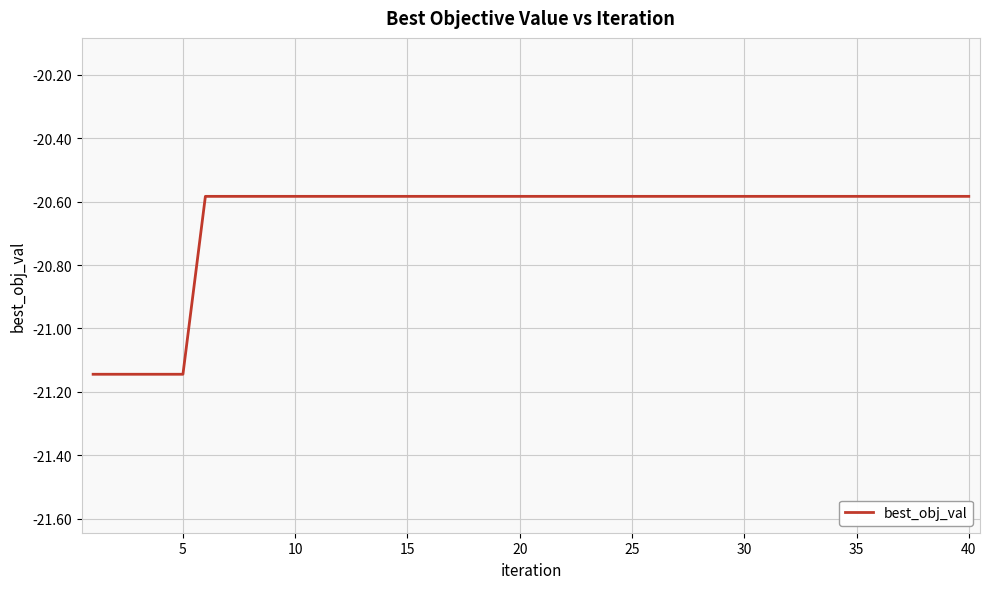

What is the average value?

-20.7